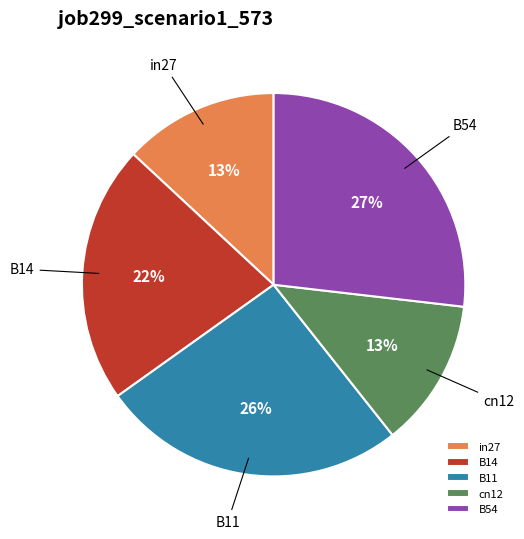

To the nearest percent, what portion does cn12 represent?

13%